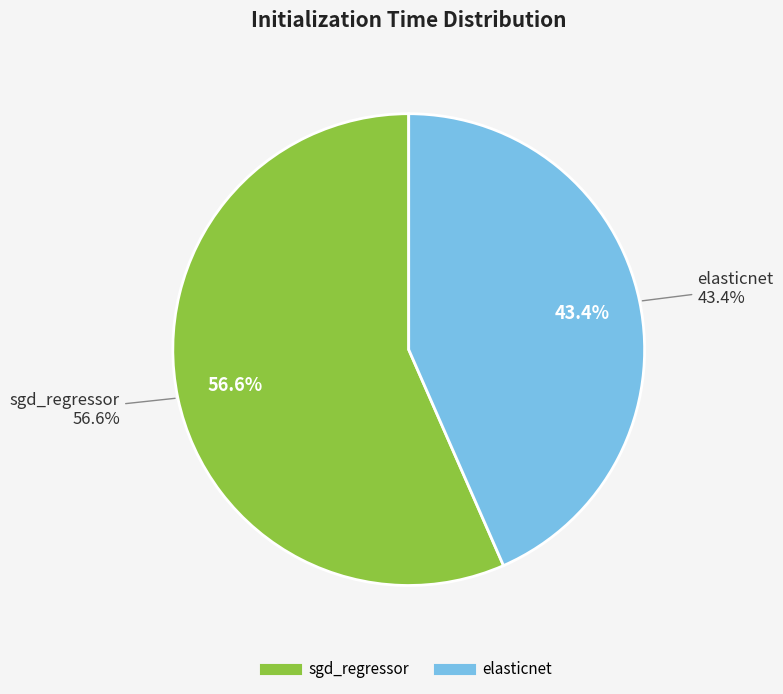

Rank the categories by value from highest to lowest.

sgd_regressor, elasticnet